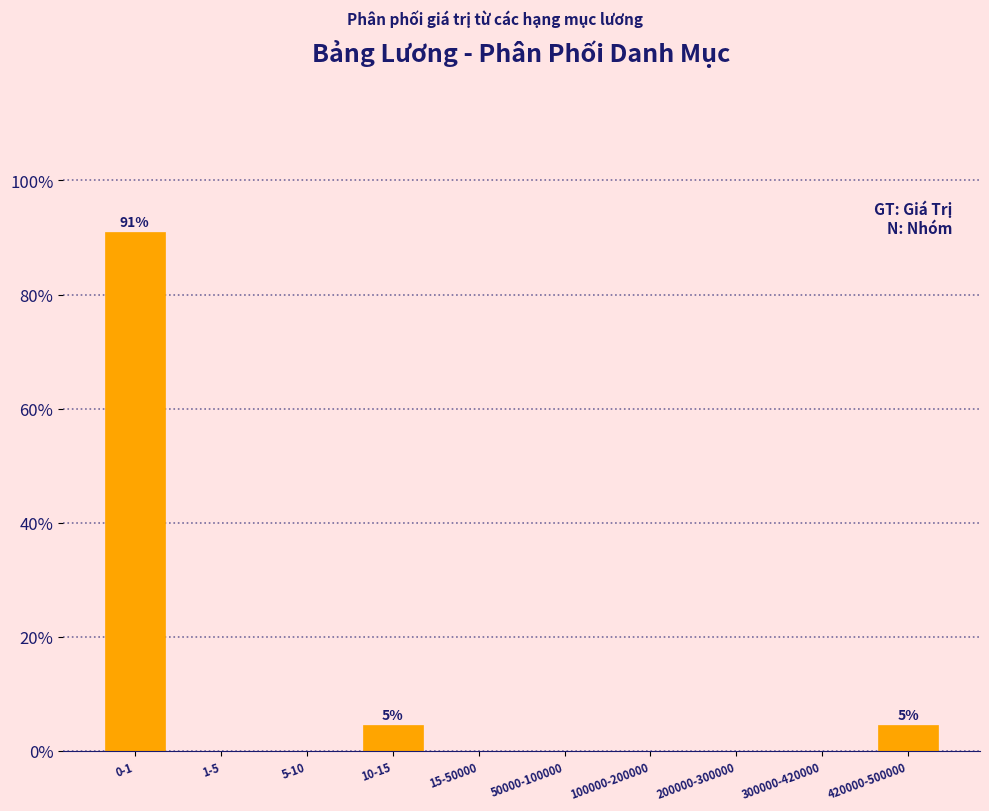

Reading left to right, extract all data points from this chart.

0-1=90.9	1-5=0.0	5-10=0.0	10-15=4.5	15-50000=0.0	50000-100000=0.0	100000-200000=0.0	200000-300000=0.0	300000-420000=0.0	420000-500000=4.5